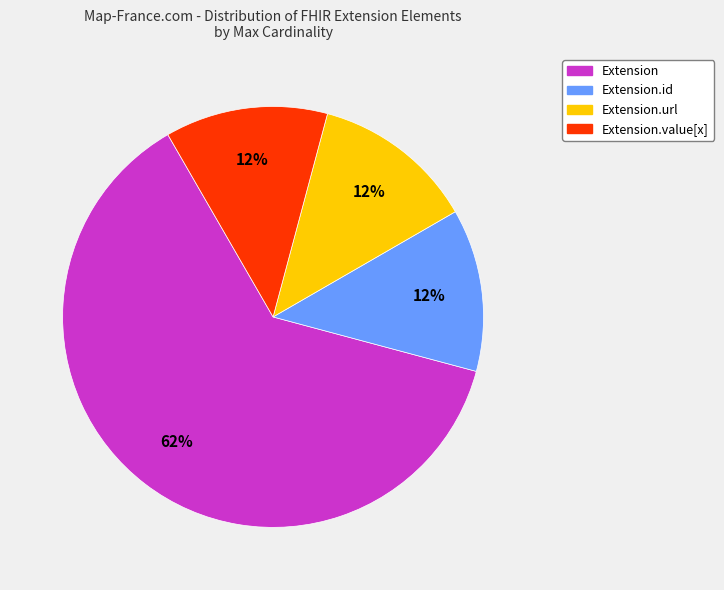

Does any single category account for the majority?

Yes